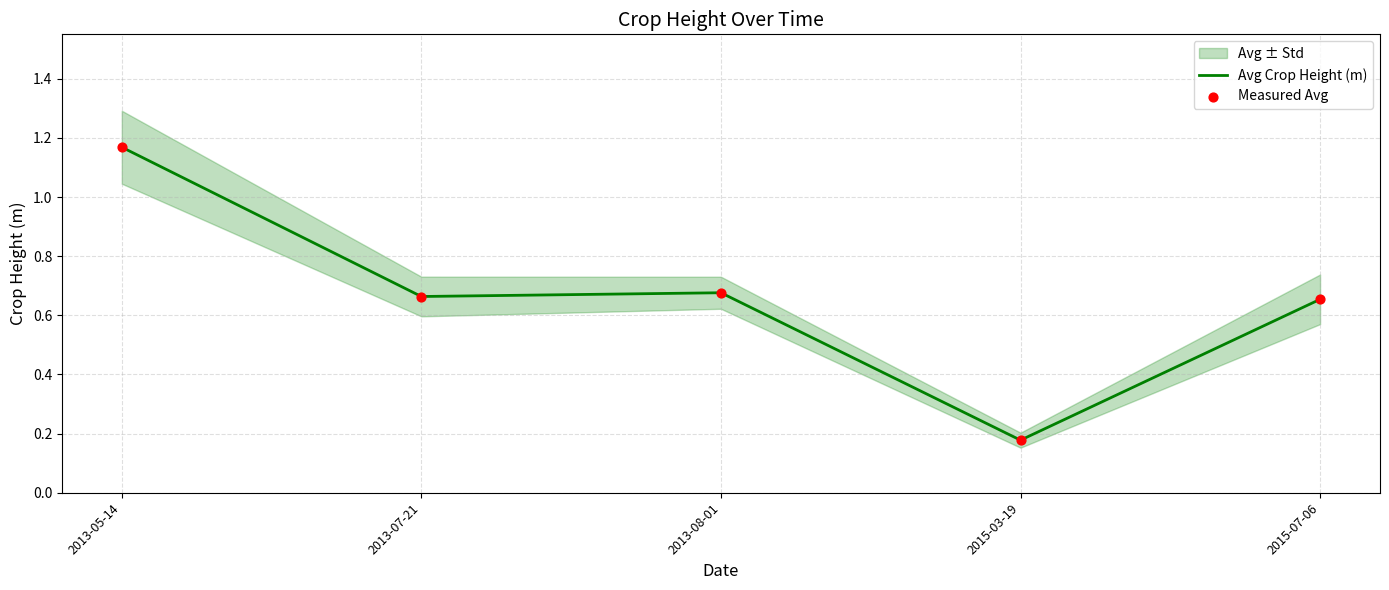

Which series has the largest Y range (max minus min)?

Avg Crop Height (m)